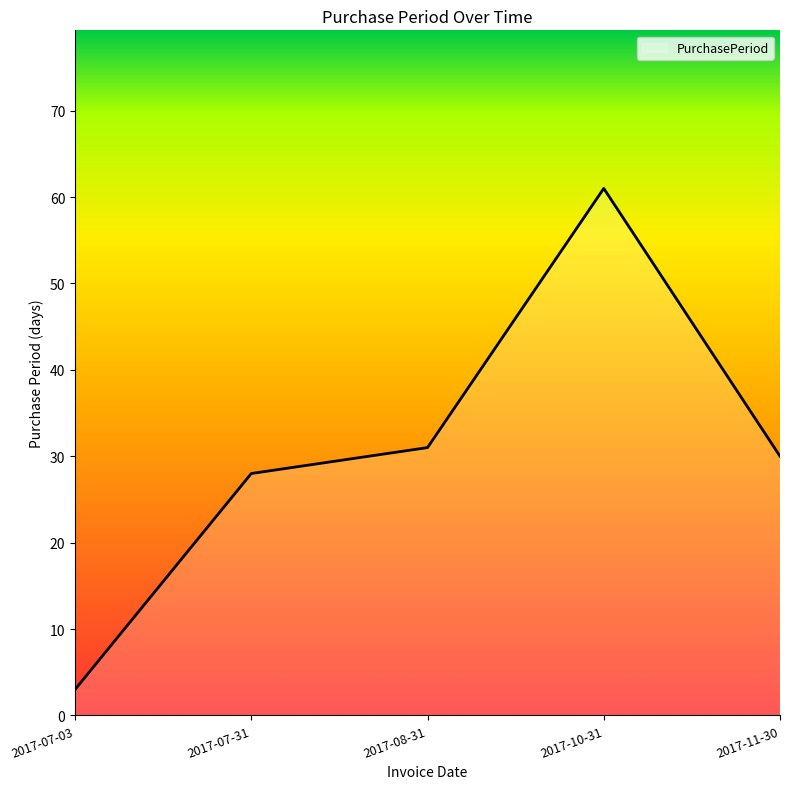

What is the minimum value shown in the chart?

3